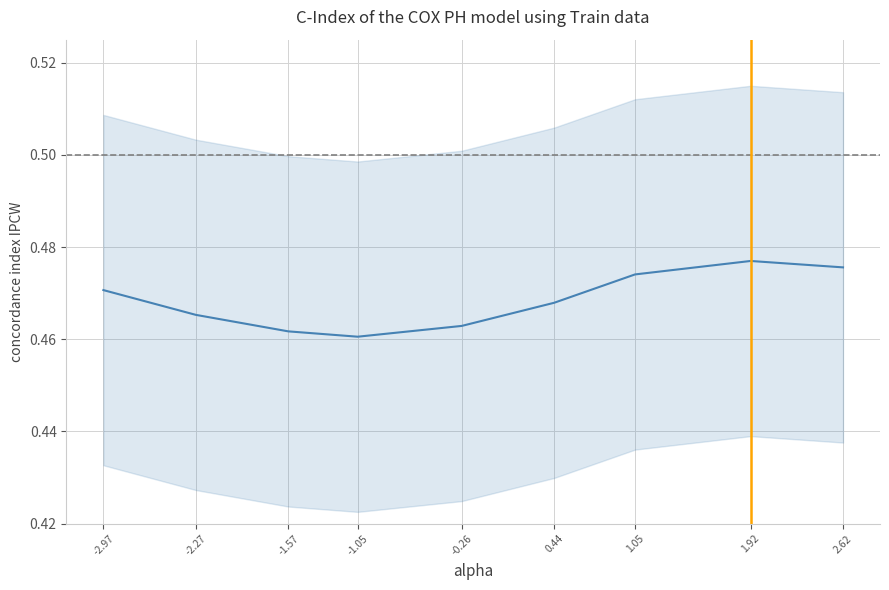

At which category does the chart reach its minimum across all series?

-1.05